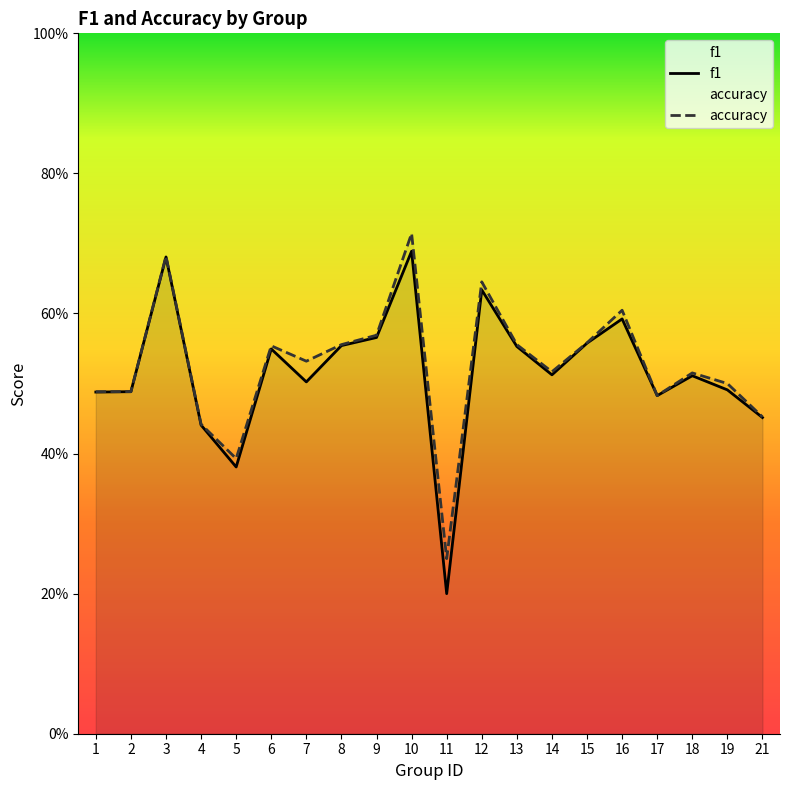

Rank the series by their average value, from lowest to highest.

f1, accuracy